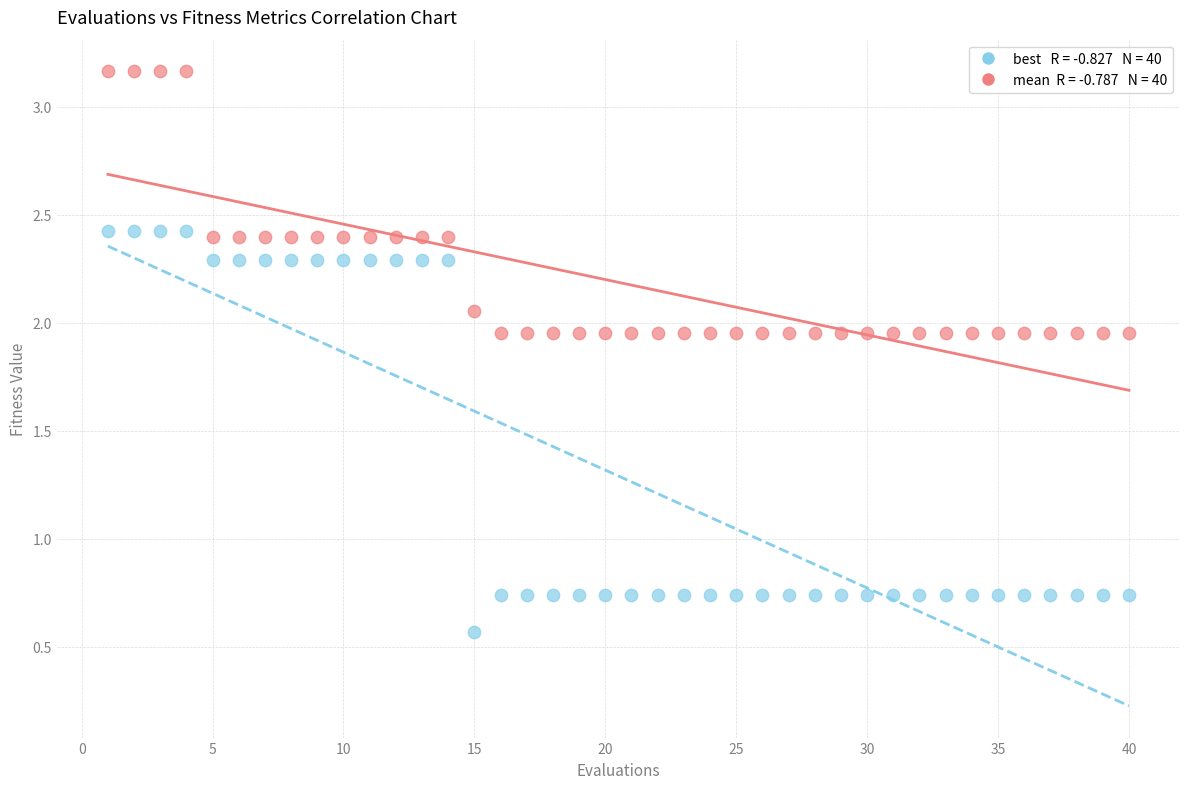

Across all data points, what is the range of X values (max minus min)?

39.0